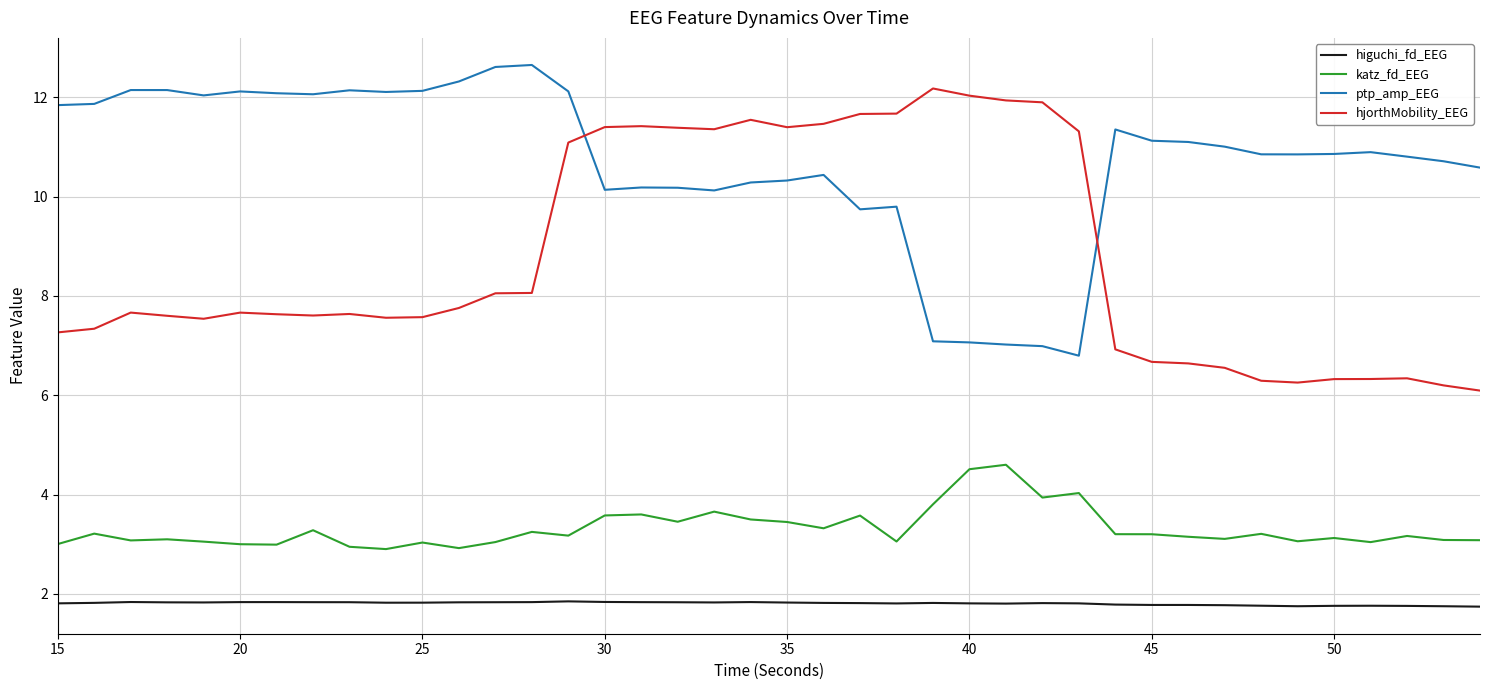

What is the maximum value shown in the chart?

12.7